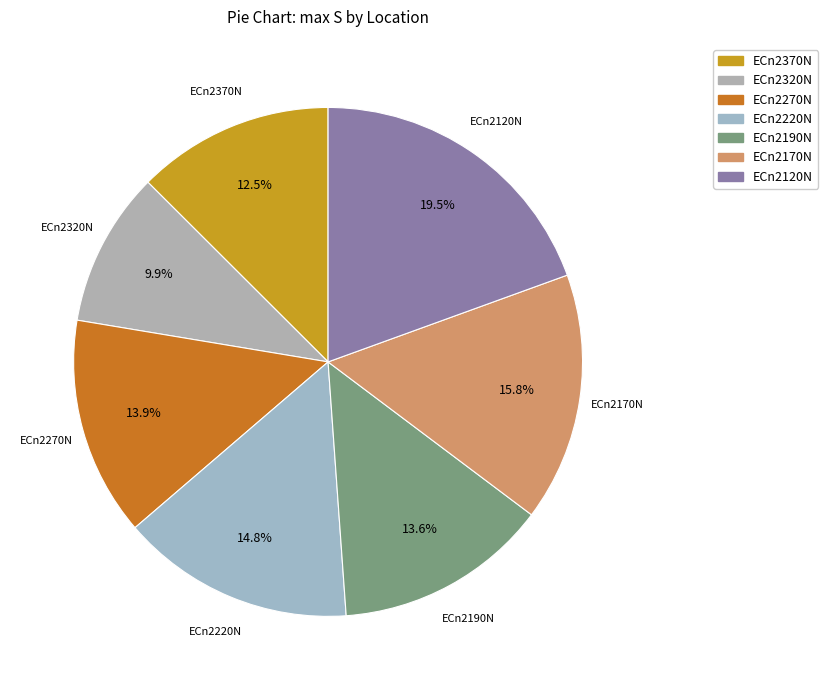

Does ECn2370N account for over 50% of the chart?

No